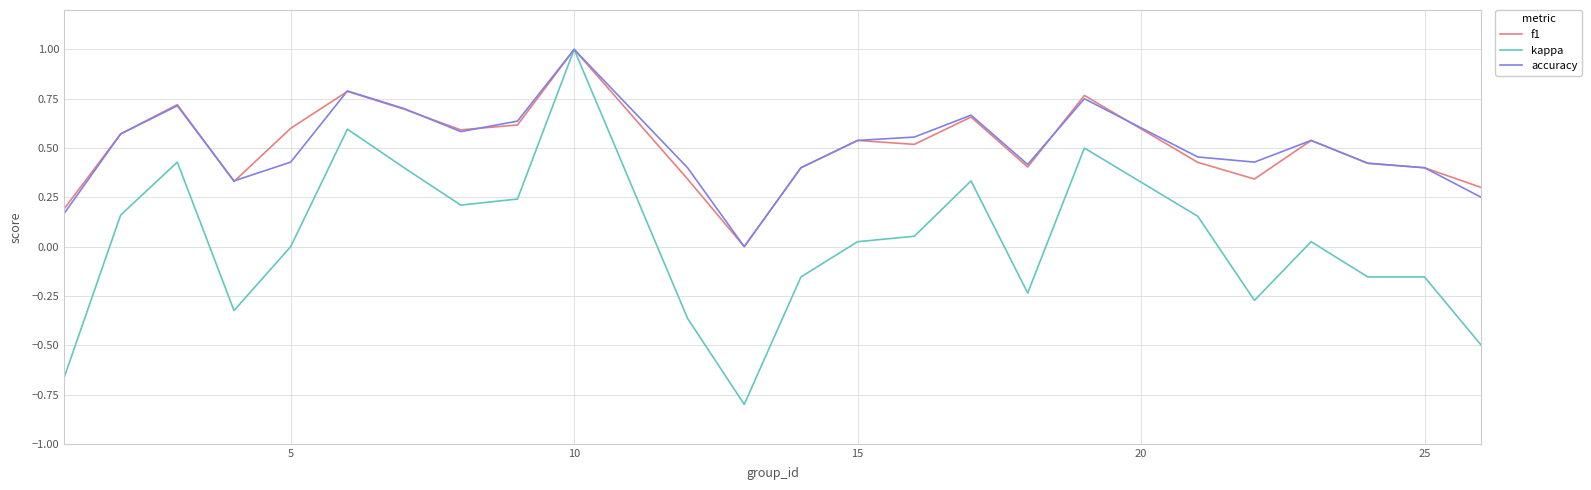

How many series are shown in this chart?

3